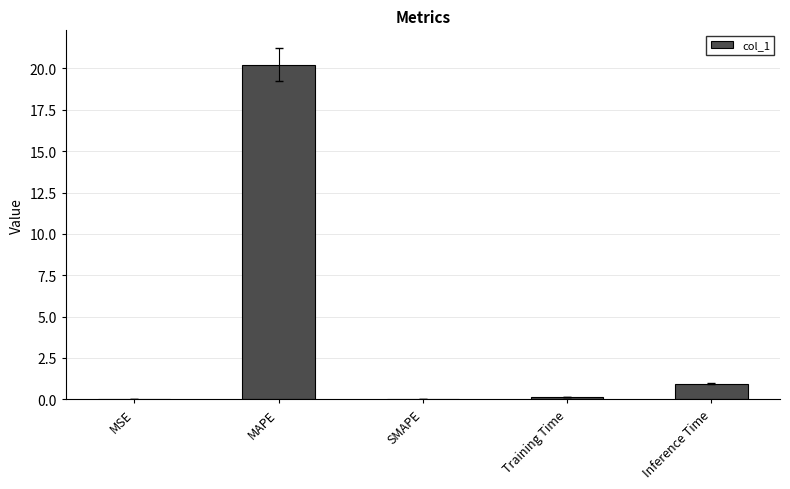

What is the greatest value displayed?

20.2